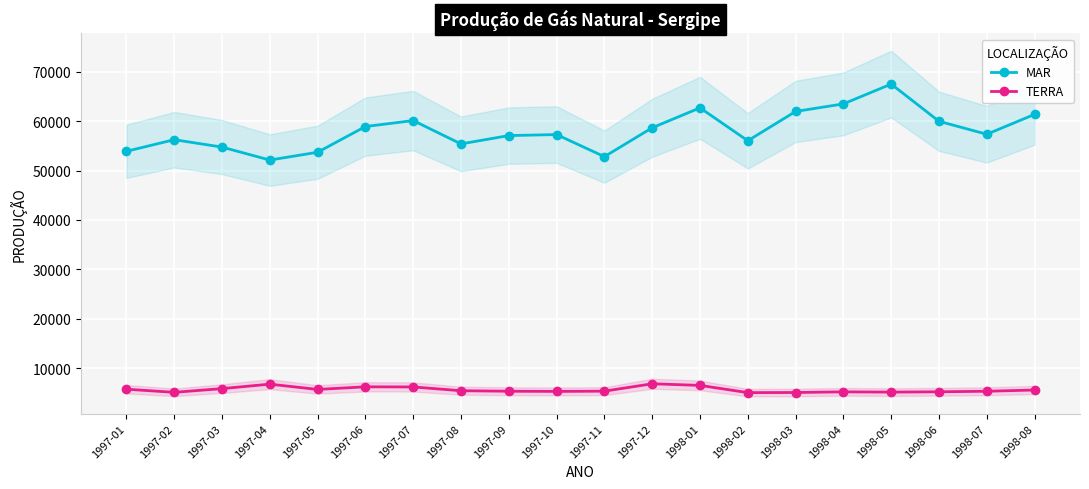

What is the total value across all series at 1997-10?

62580